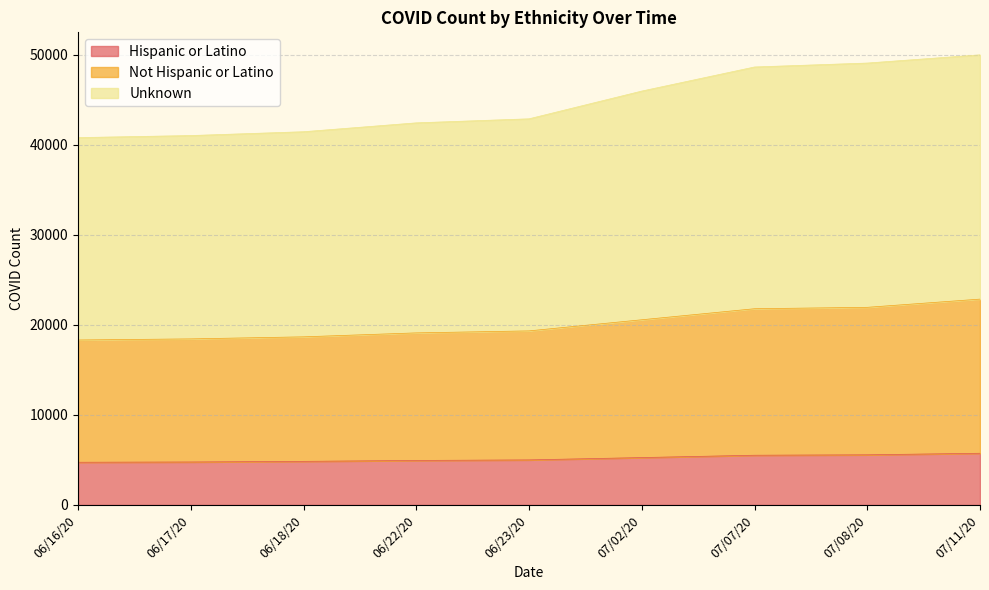

Which label corresponds to the largest value in the chart?

07/11/20